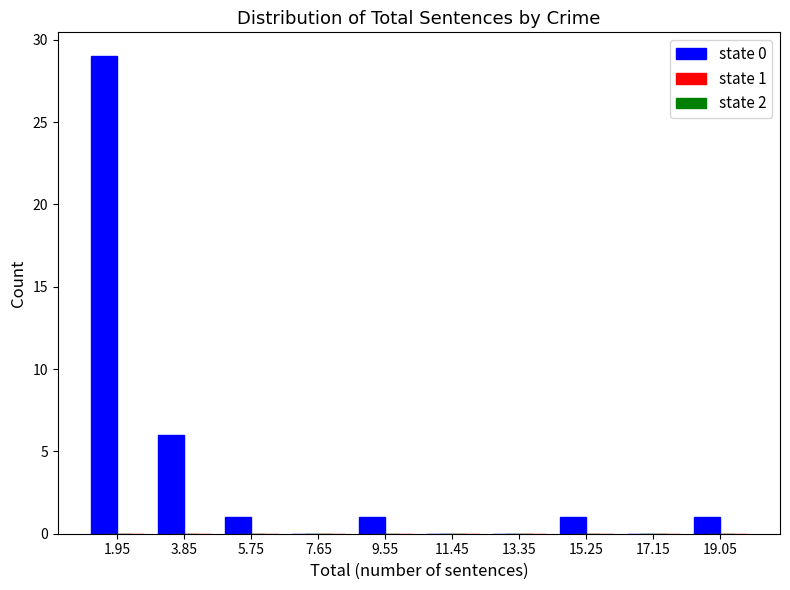

Reading left to right, extract all data points from this chart.

1.95=29	3.85=6	5.75=1	7.65=0	9.55=1	11.45=0	13.35=0	15.25=1	17.15=0	19.05=1